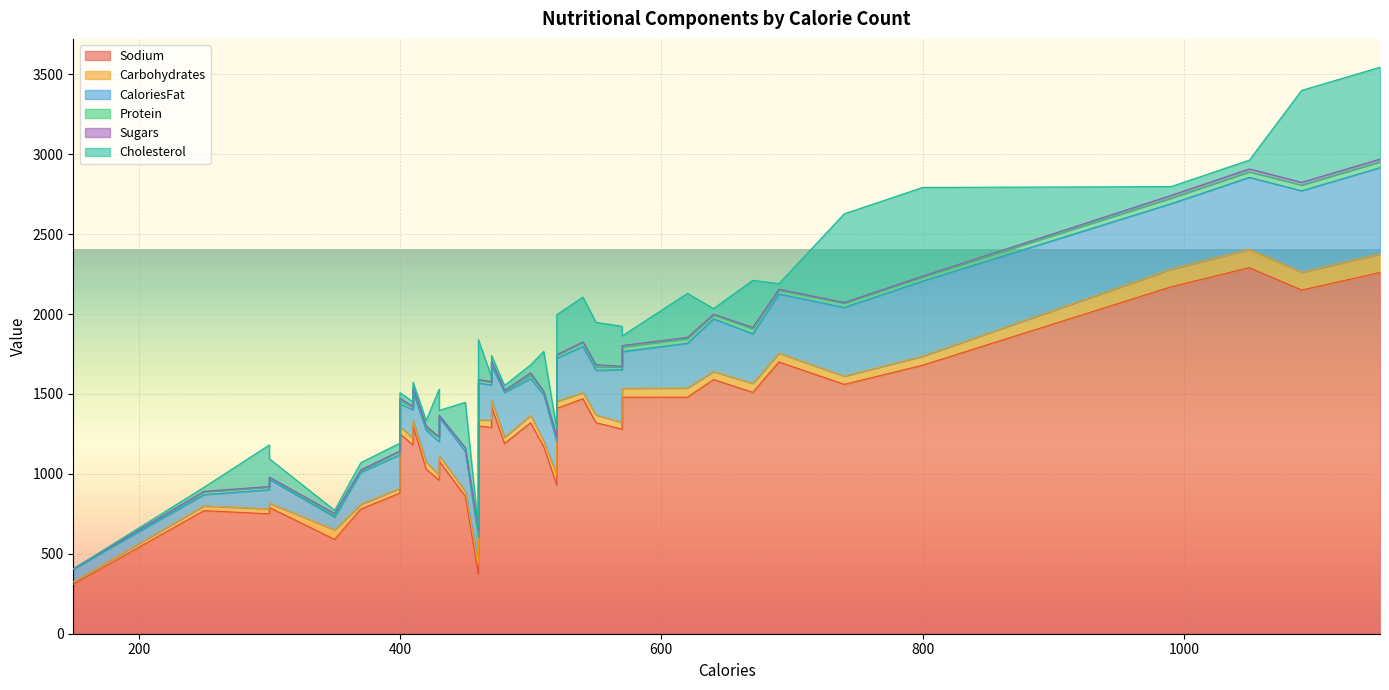

At which label does CaloriesFat first exceed 240?

450